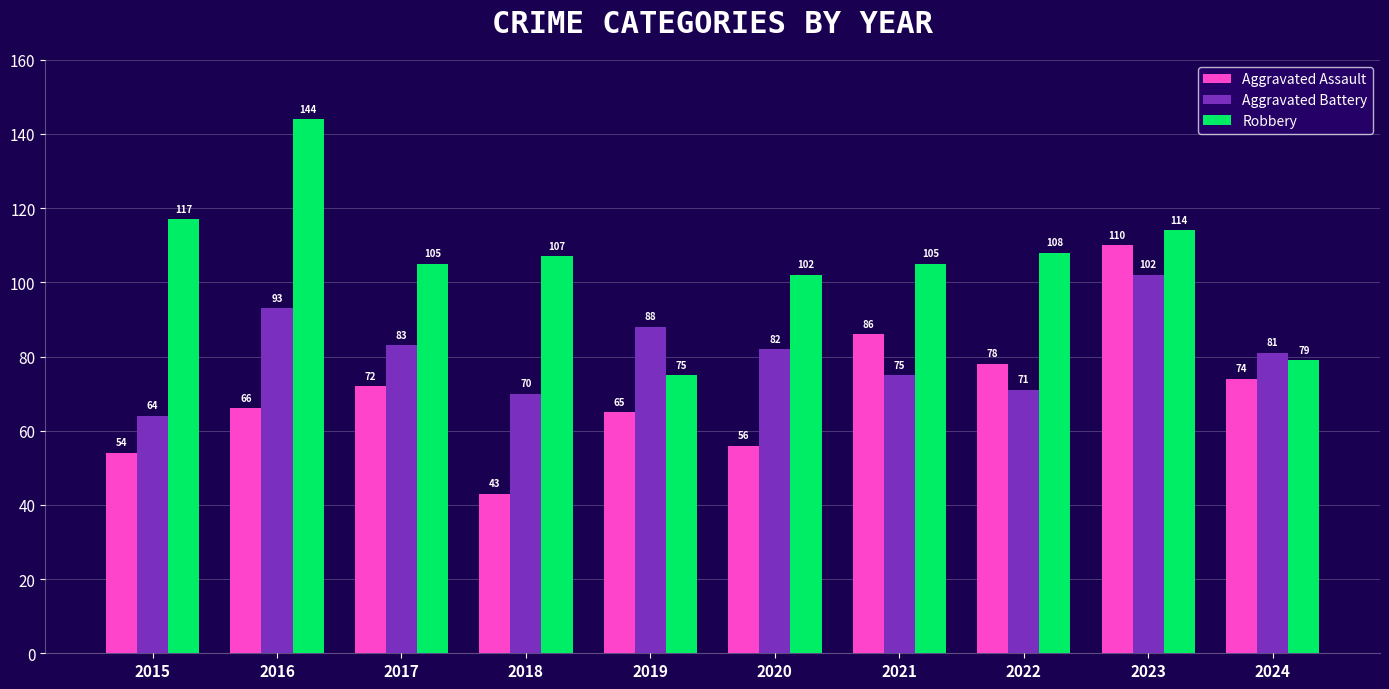

List the series in order of their peak value, lowest first.

Aggravated Battery, Aggravated Assault, Robbery